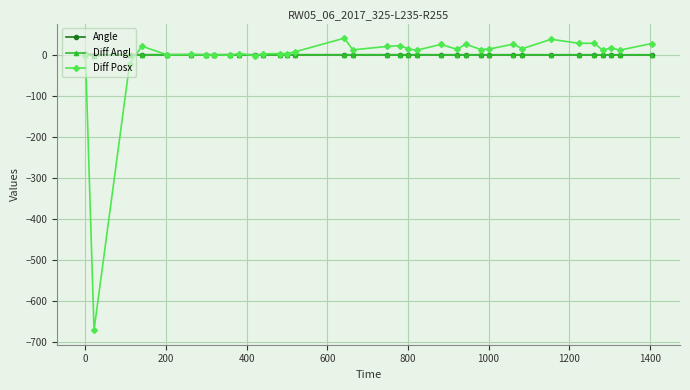

How many lines are shown in the chart?

3